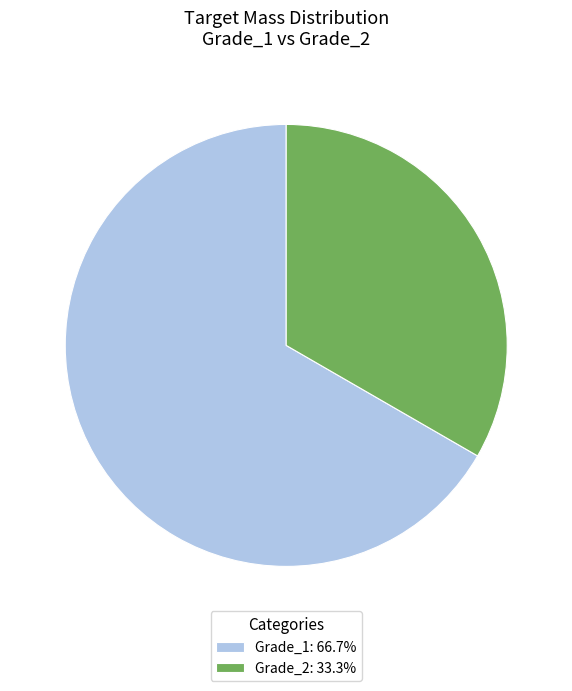

Is the sum of Grade_1: 66.7% and Grade_2: 33.3% greater than half?

Yes